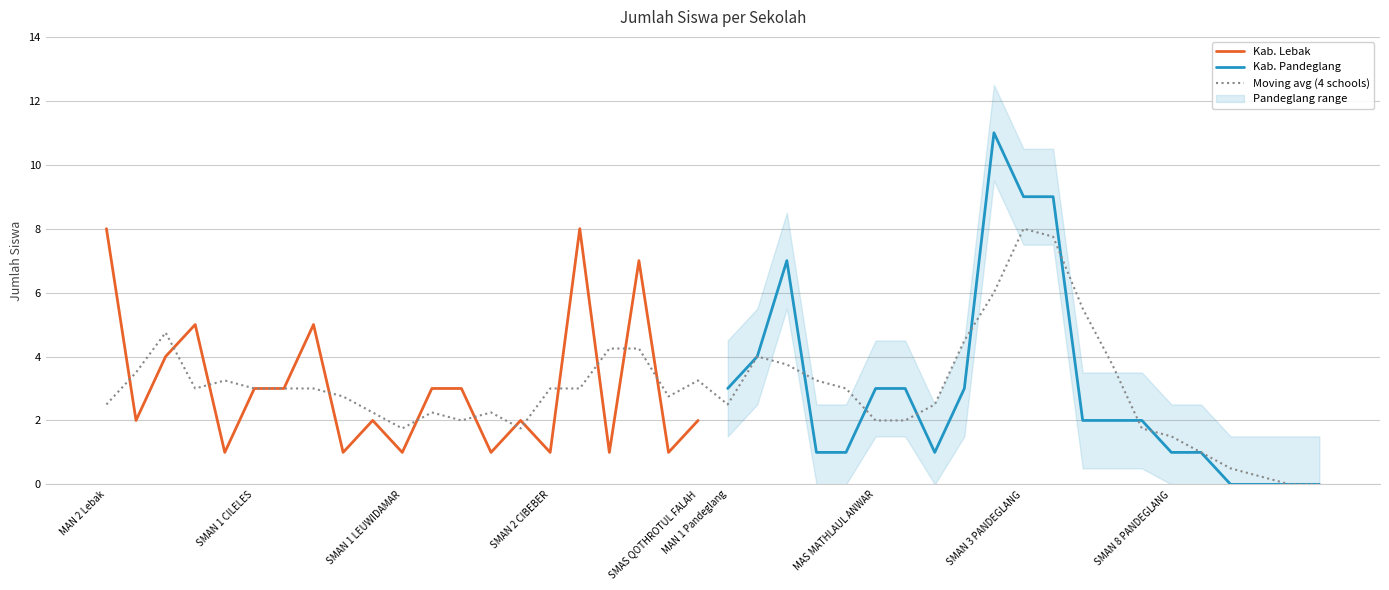

Which series has the largest range (max minus min)?

Kab. Pandeglang